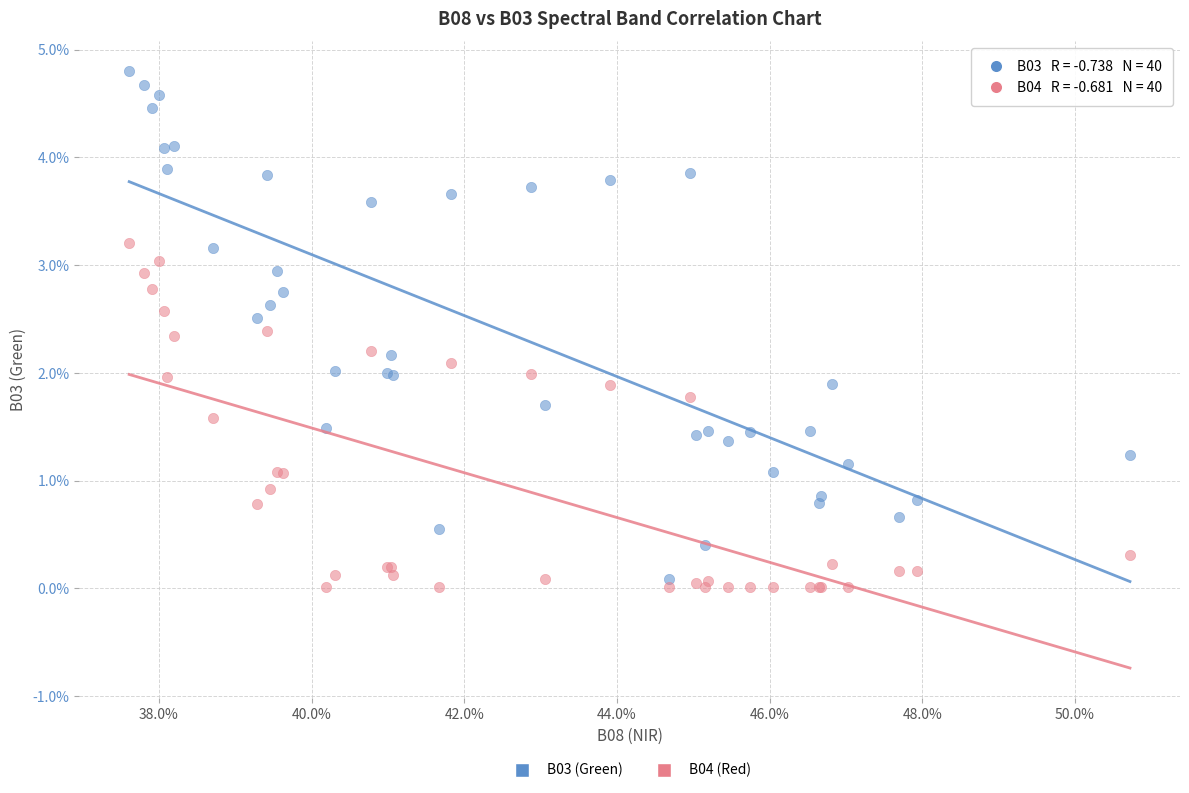

Which series reaches the maximum Y coordinate?

B03 (Green)